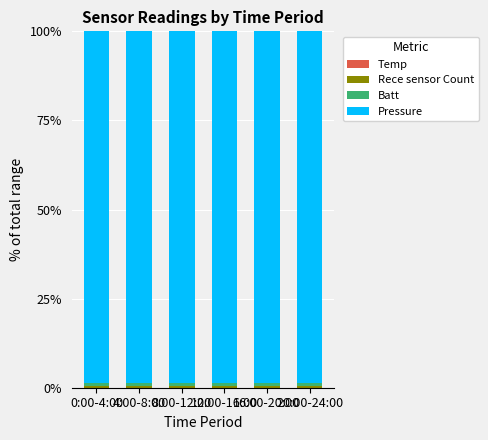

How many data points does each series have?

6